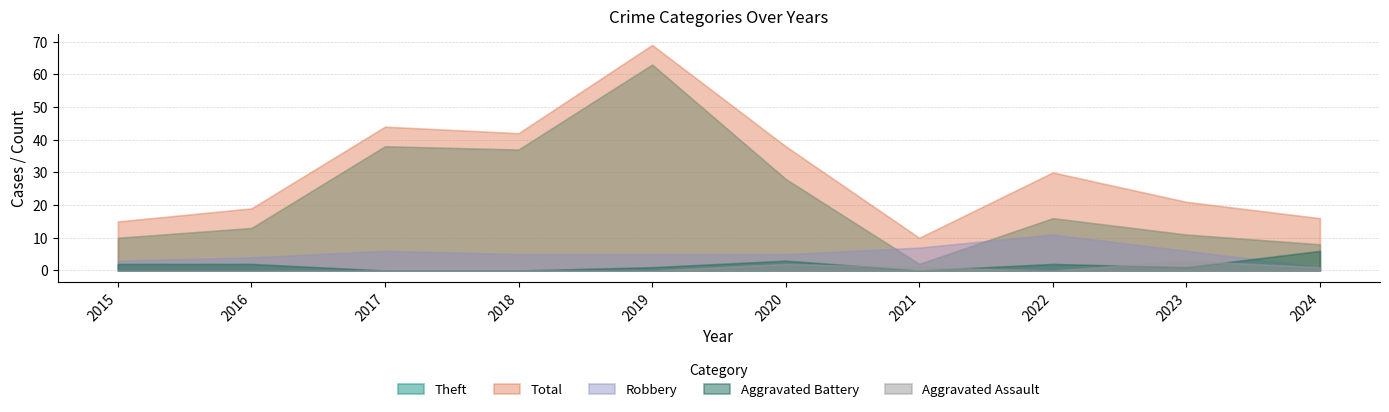

Which series has the largest total across all categories?

Total